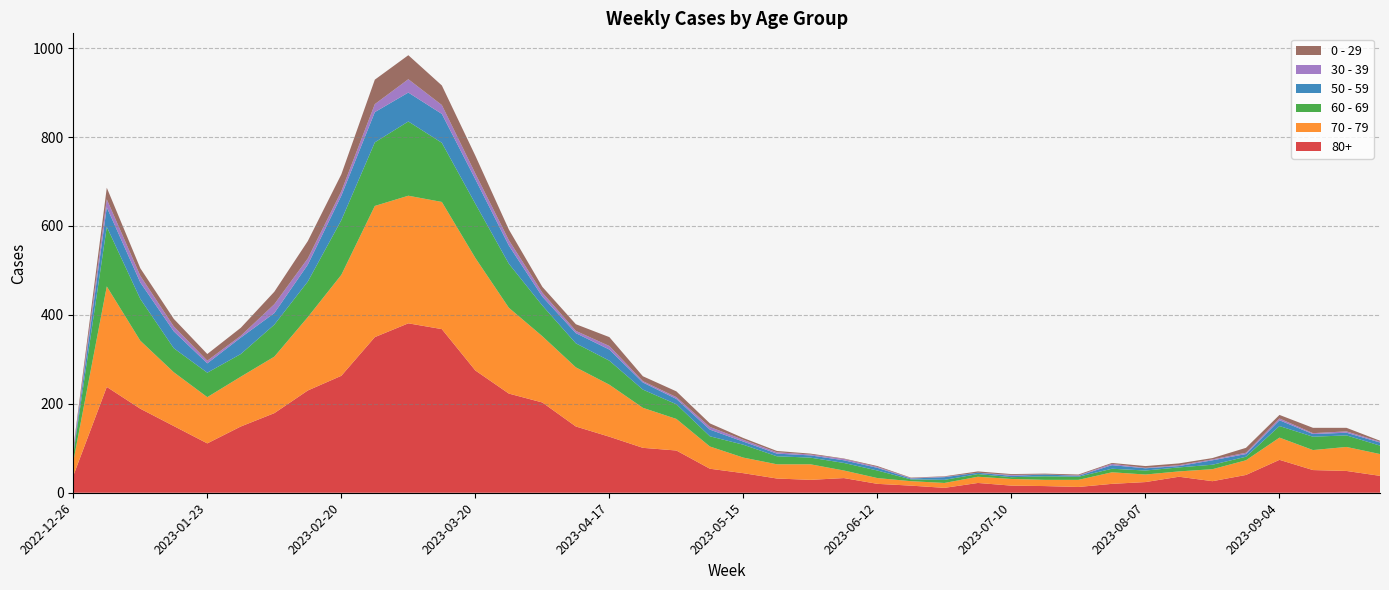

Reading left to right, what are all the values shown in this chart?

80+: 38	238	189	150	111	149	179	230	263	350	381	368	275	223	203	149	126	101	95	54	44	32	29	33	20	16	11	22	16	15	13	20	24	36	26	40	74	51	49	38
70 - 79: 32	226	153	121	104	112	127	165	227	295	287	286	253	193	149	133	117	90	71	50	35	32	35	17	13	10	11	14	15	14	16	26	17	12	27	33	50	45	54	49
60 - 69: 16	134	94	54	55	51	72	80	123	143	167	133	122	99	69	54	54	41	33	23	29	18	15	17	17	4	7	6	4	8	7	8	9	9	10	8	26	30	26	19
50 - 59: 5	44	37	38	21	37	26	38	55	68	65	65	55	41	20	23	25	16	12	15	7	6	5	6	6	2	6	3	3	4	2	8	5	3	10	6	13	6	6	7
30 - 39: 5	18	15	11	6	4	20	14	10	18	30	20	13	12	9	5	8	3	4	6	4	3	2	3	2	1	1	0	2	0	1	3	1	2	2	3	4	2	3	2
0 - 29: 4	26	17	17	15	18	28	39	38	55	54	44	40	24	13	15	20	11	13	8	4	3	2	1	2	1	1	3	2	2	2	2	4	4	3	11	8	12	8	2